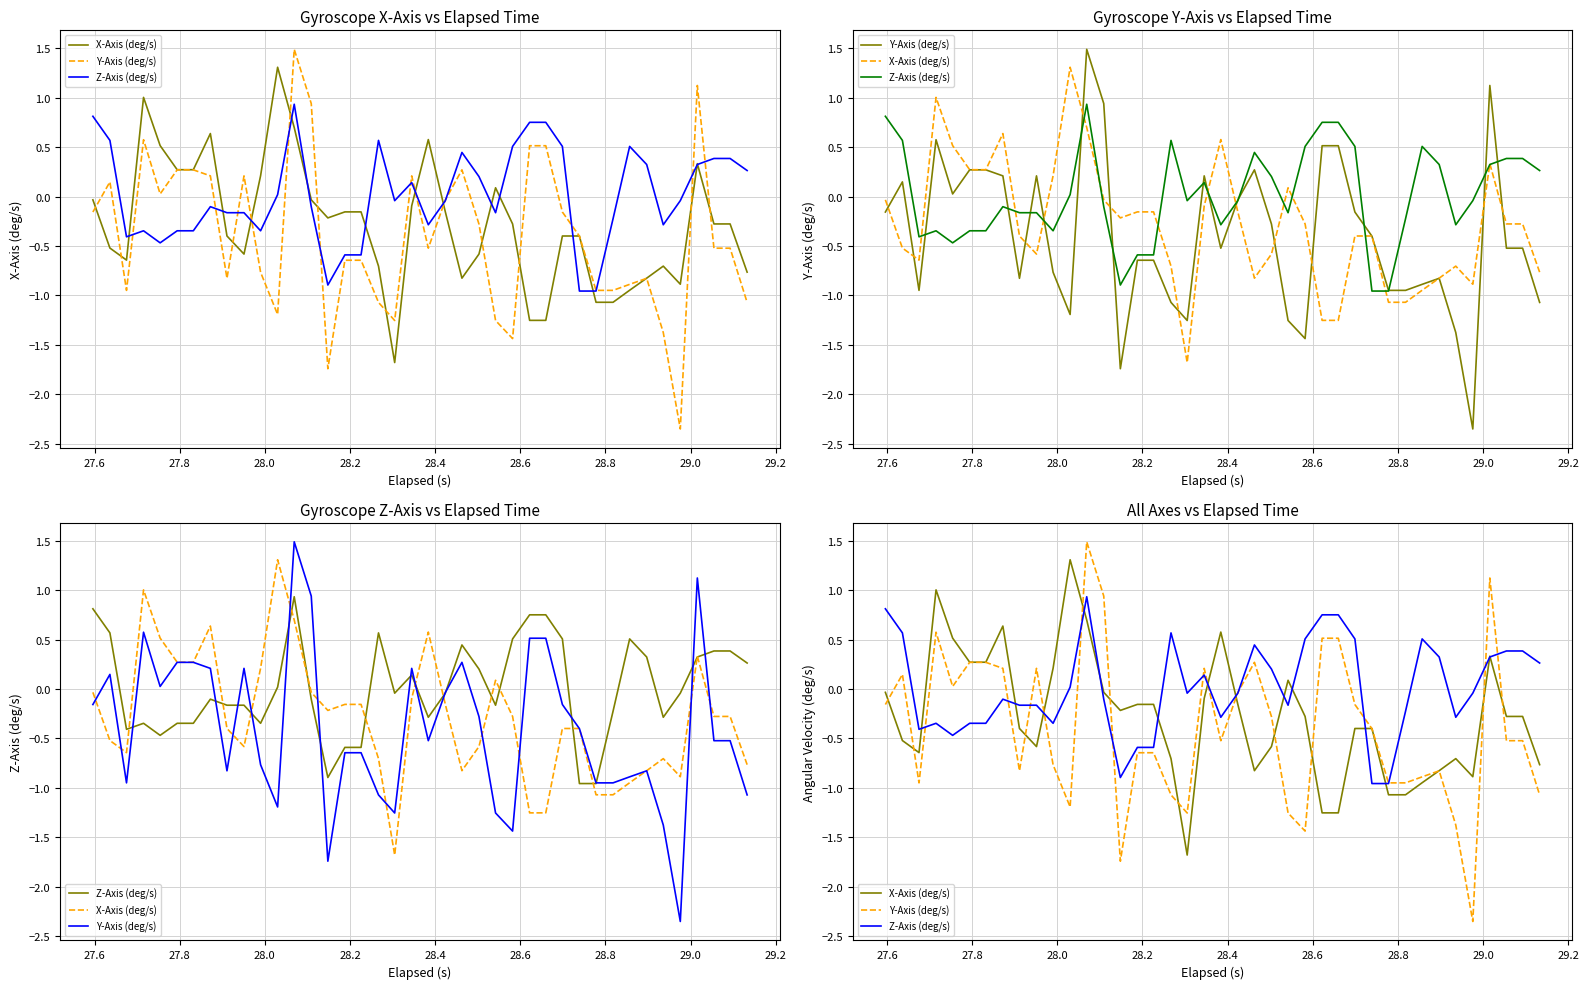

How many values in the Y-Axis (deg/s) series exceed 0?

14